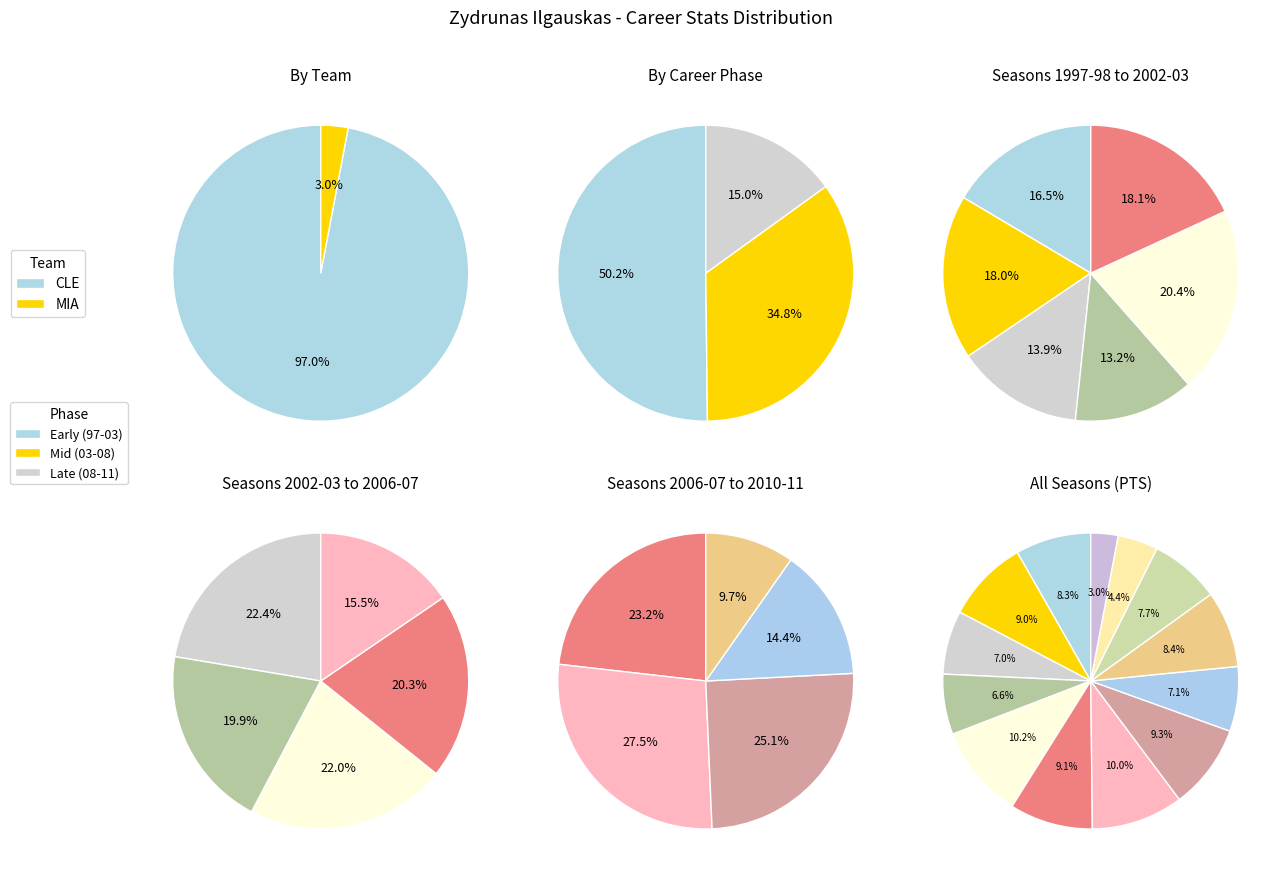

Combined, do 1997-98 and 2009-10 account for over 50%?

No